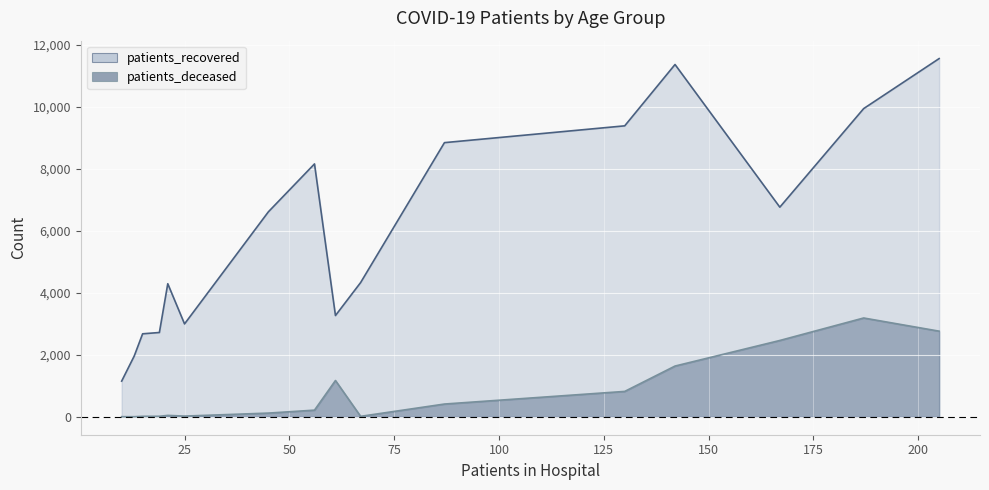

Which series has the widest spread of values?

patients_recovered